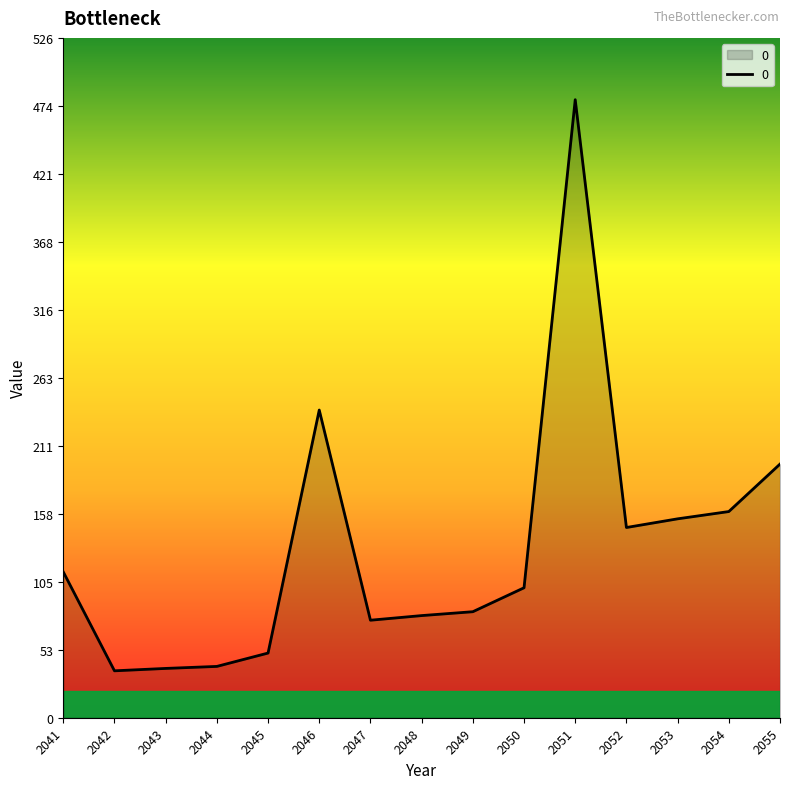

What is the sum of the values at 2048 and 2054?

238.7